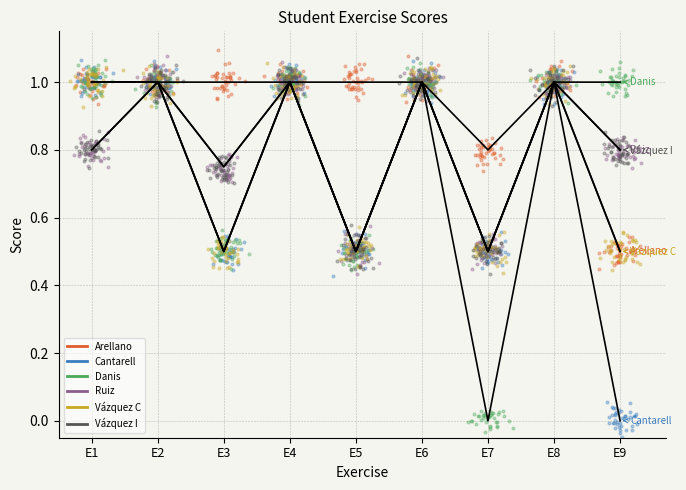

Which series contains the lowest Y value?

CANTARELL